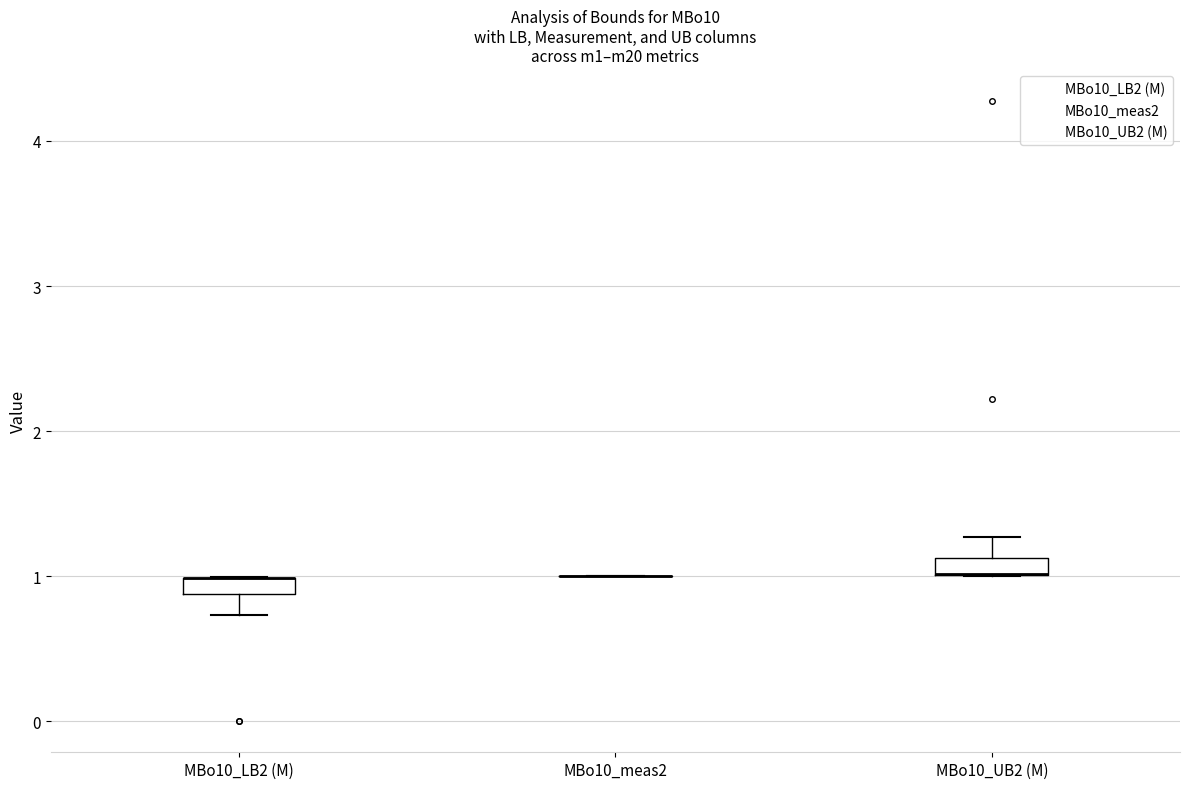

Where is the lower edge of the box for MBo10_LB2 (M) on the y-axis? The values are not printed on the chart, so give them approximately, as read against the axis.

0.9